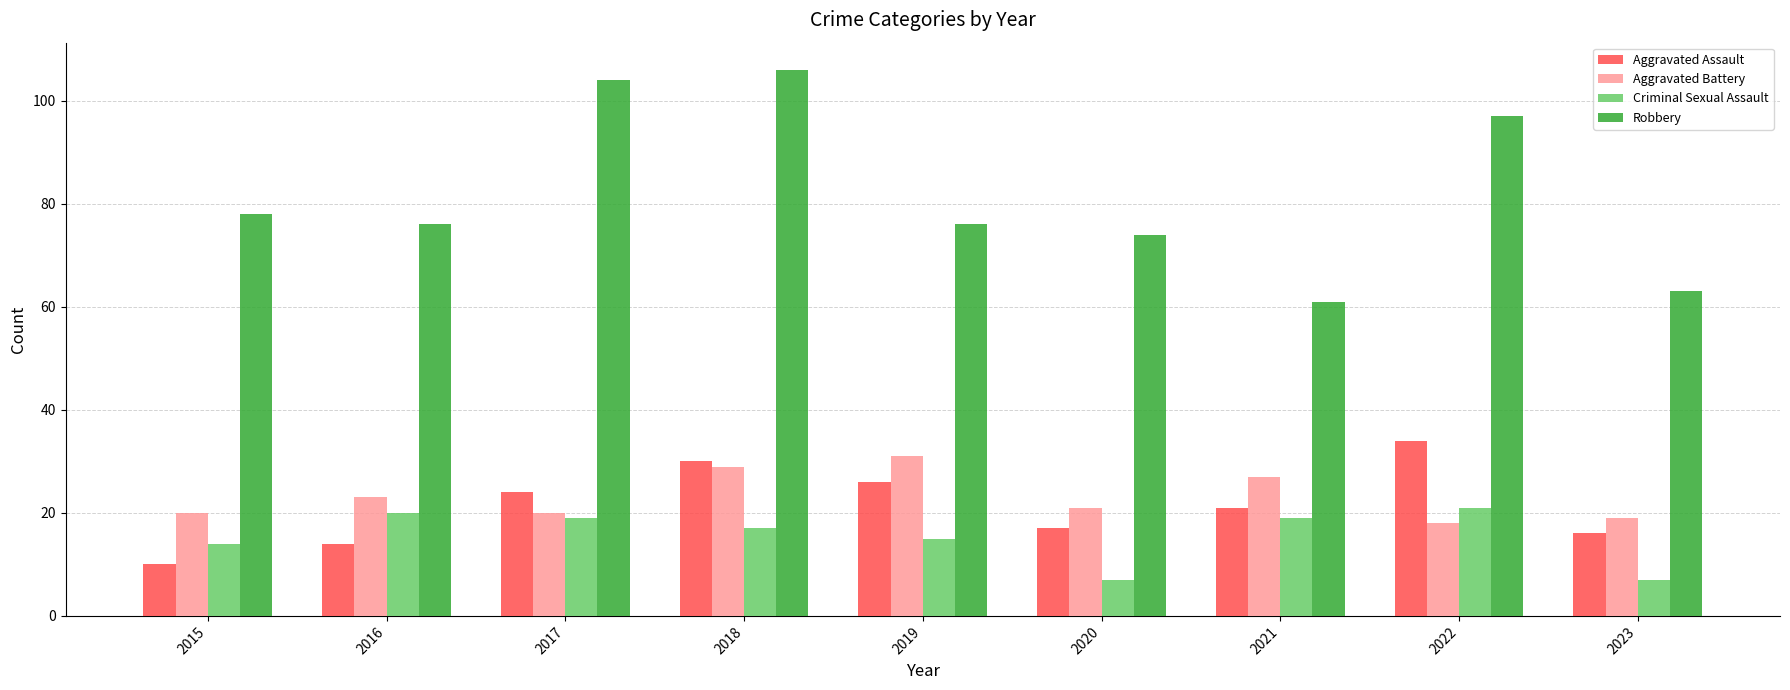

At 2015, list the series in order from smallest to largest.

Aggravated Assault, Criminal Sexual Assault, Aggravated Battery, Robbery